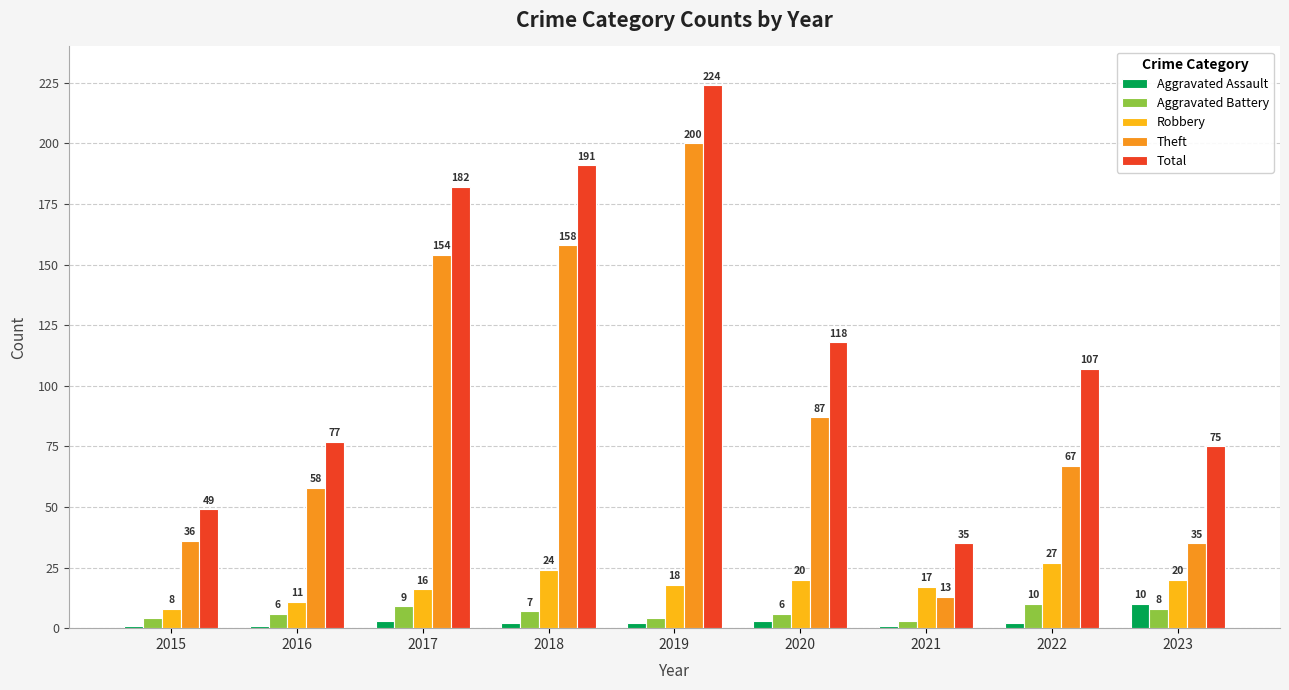

What is the value of the Theft bar at the 7th from the left?

13